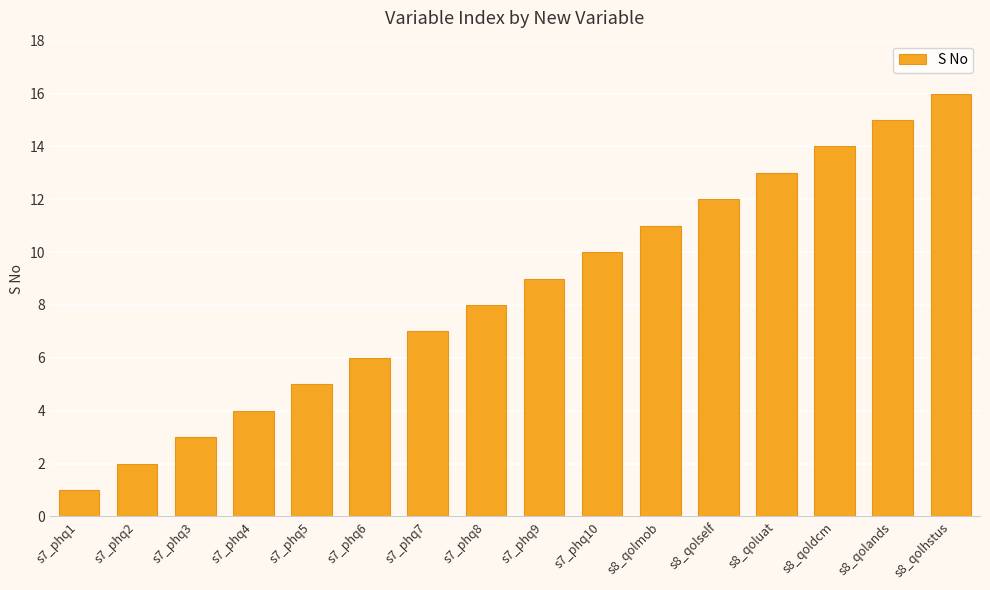

True or false: the data shows 4 at s7_phq4.

True